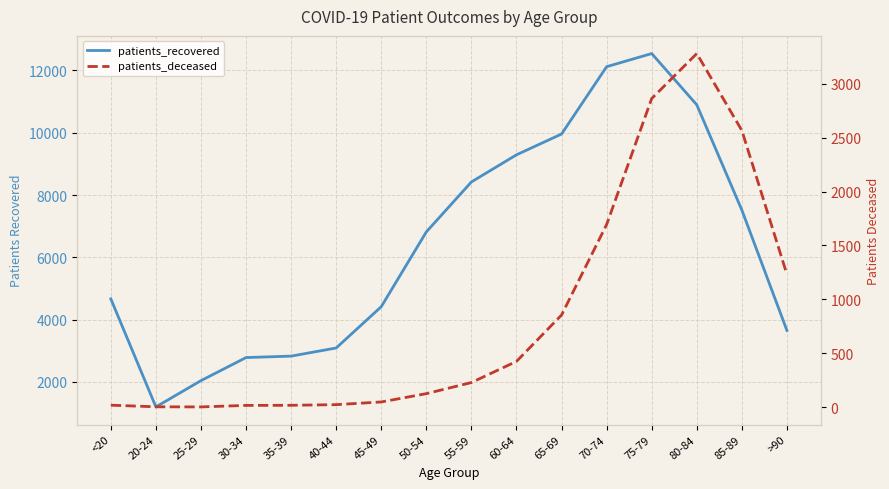

What are all the series names shown in the legend?

patients_recovered, patients_deceased